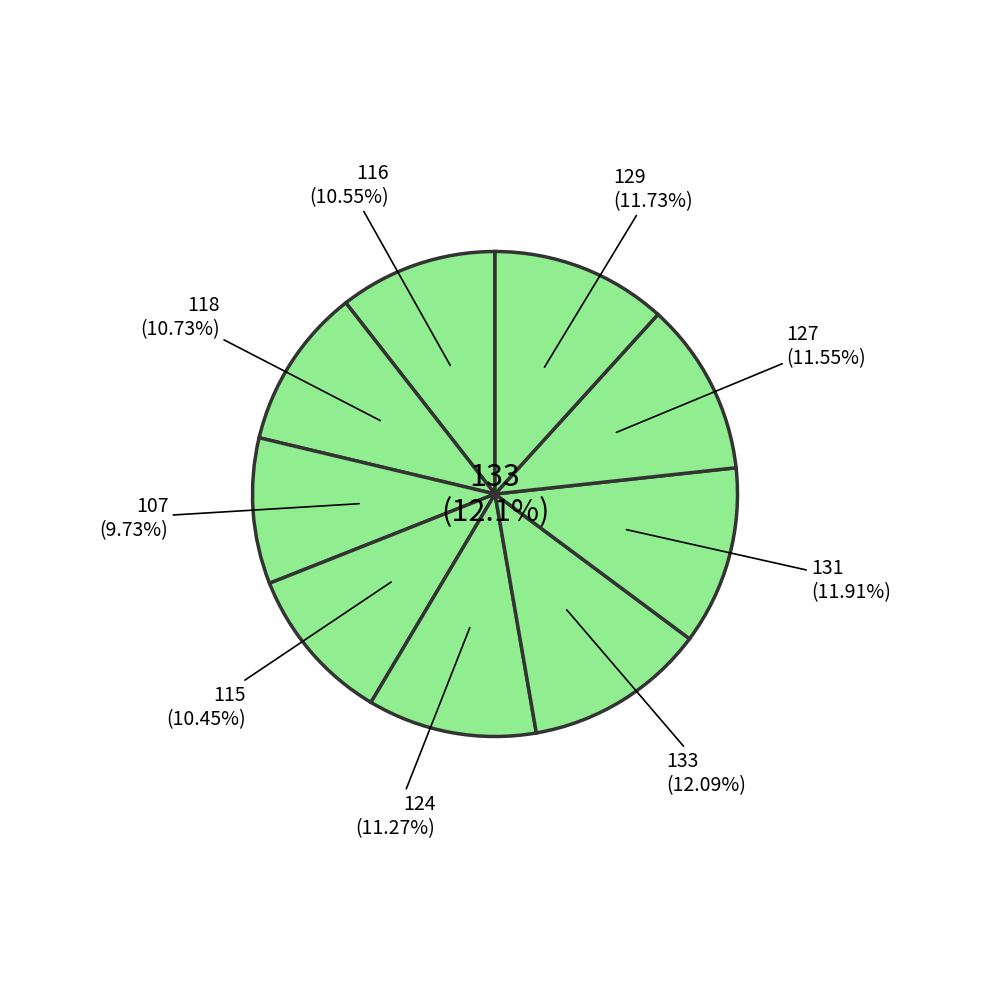

Combined, what portion of the pie is 1 and 2?

24.0%